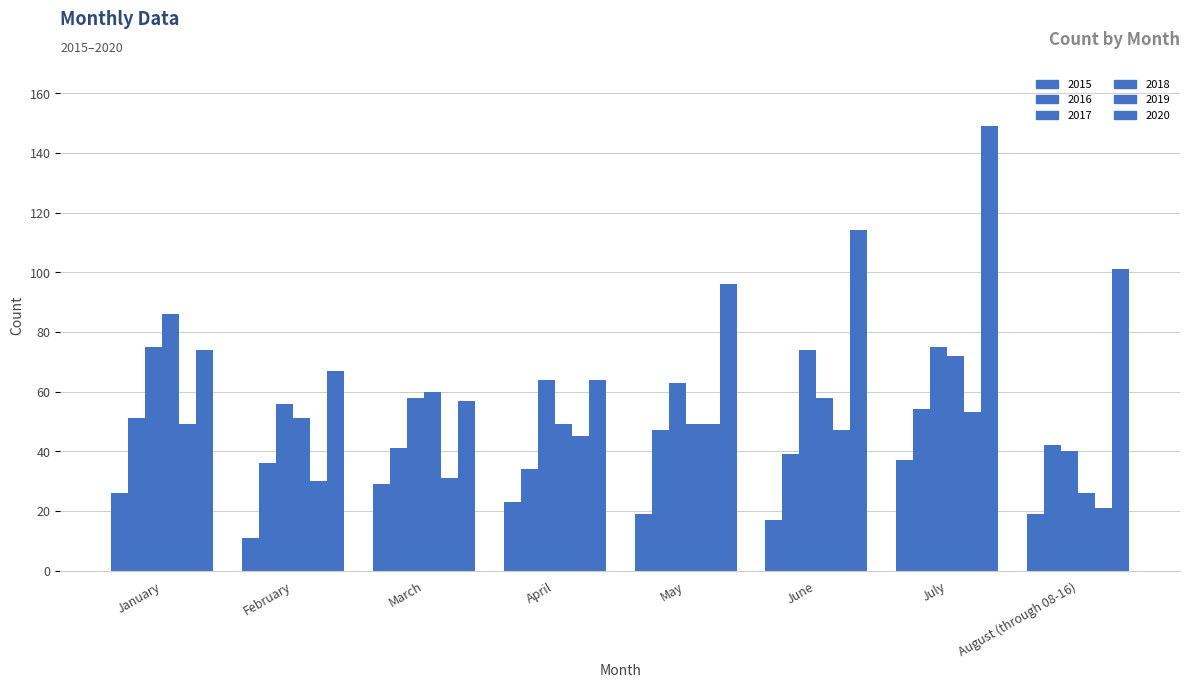

At which category is the sum across all series the highest?

July